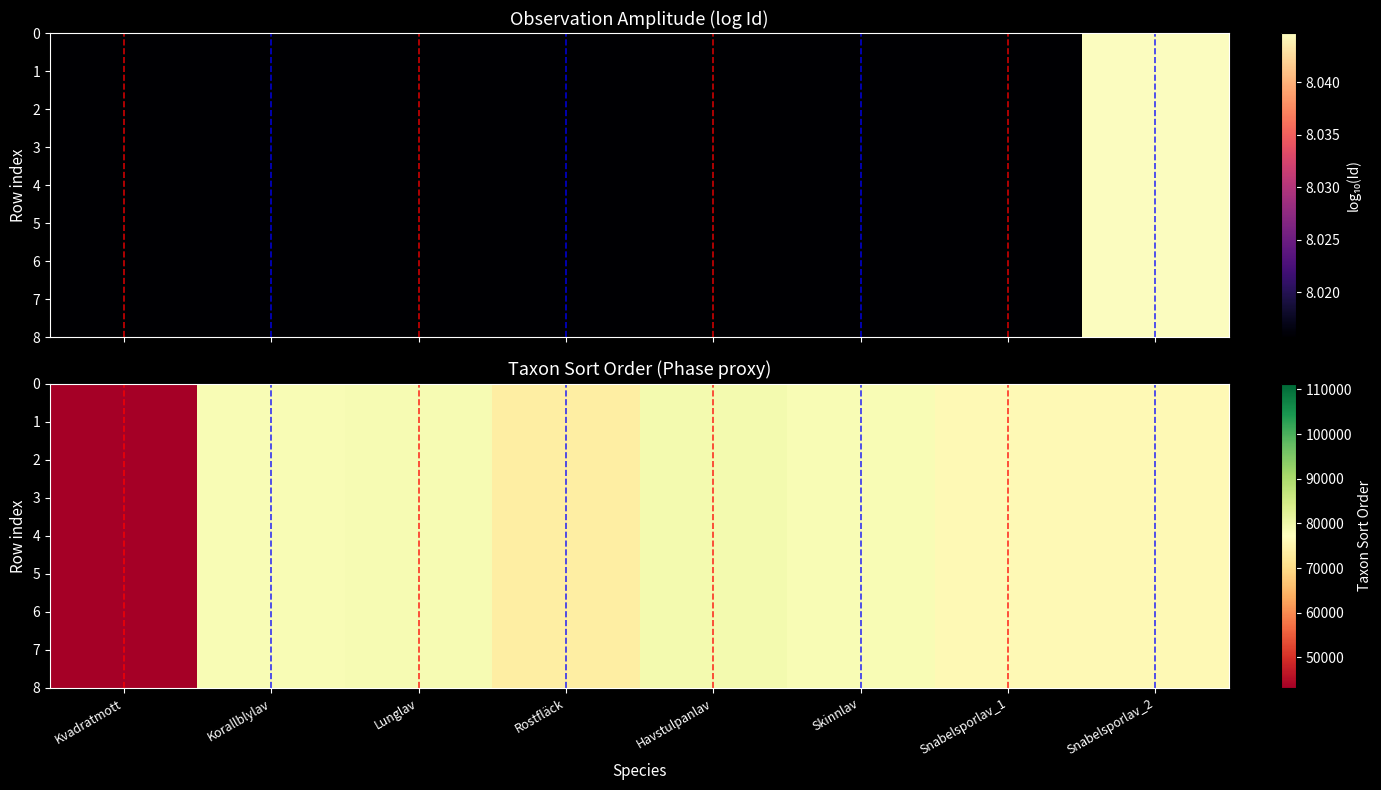

How many categories are shown in the chart?

8